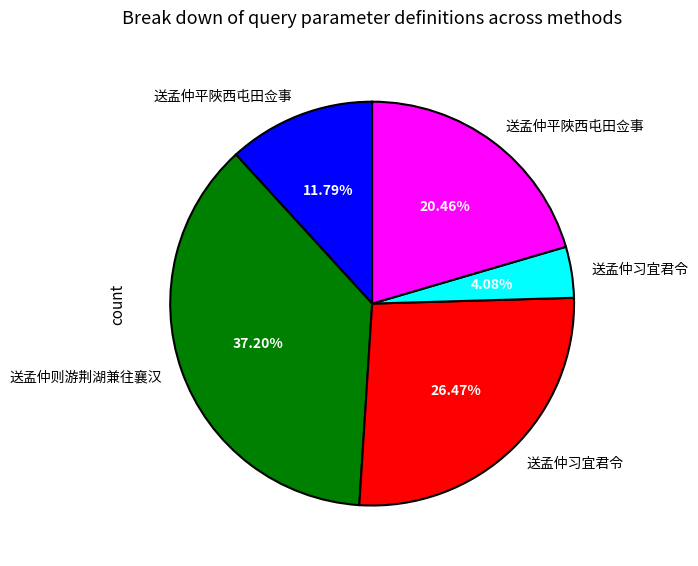

How many segments does this pie chart have?

5